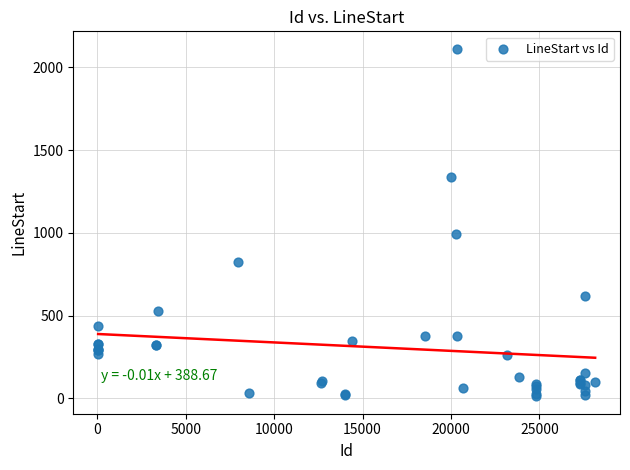

What Y value in the scatter plot is closest to 1062?

995